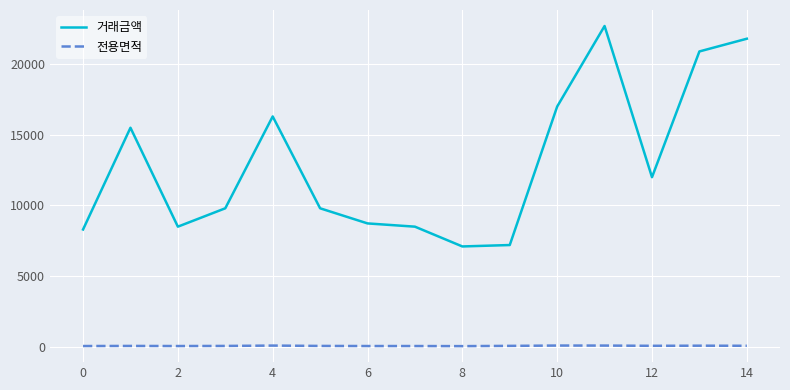

How many values in the 거래금액 series are below 9800?

6